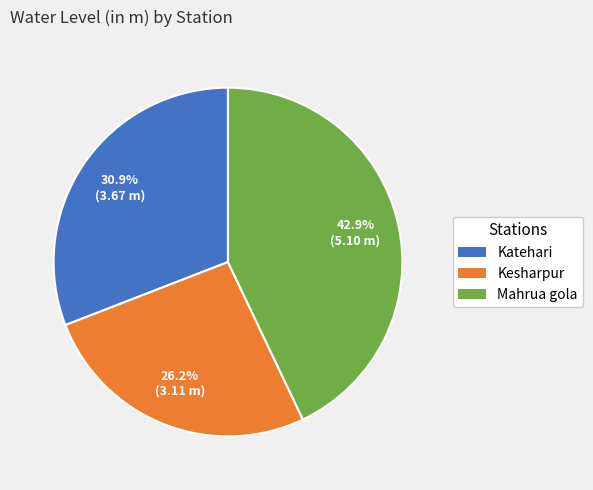

Combined, do Kesharpur and Mahrua gola account for over 50%?

Yes